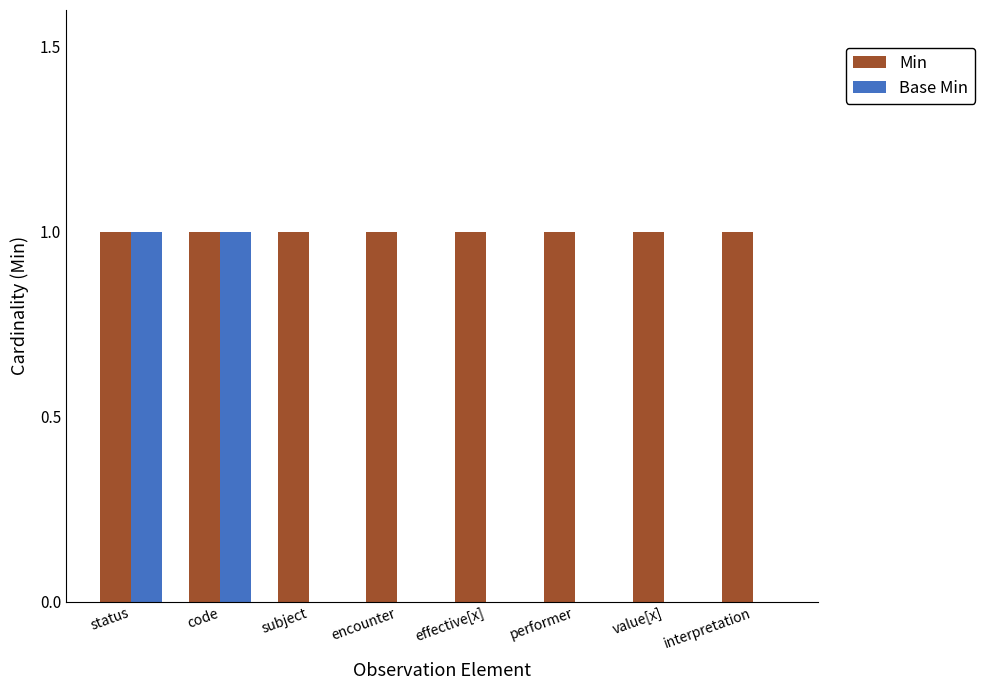

What is the sum of the Min values at subject and interpretation?

2